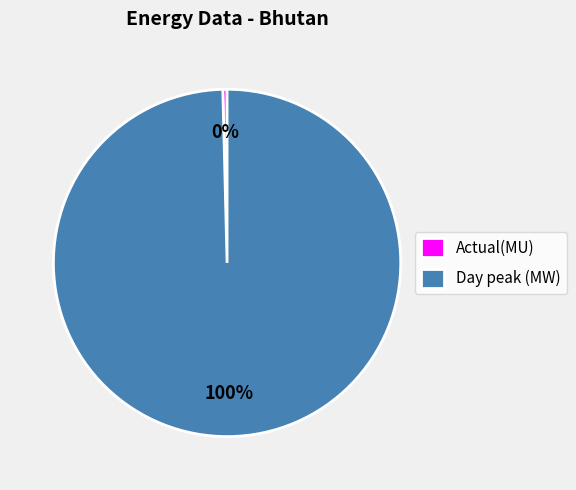

To the nearest percent, what is the average slice percentage?

50%